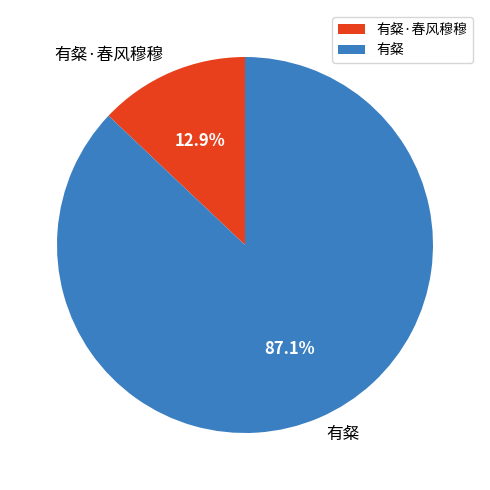

Between 有粲 and 有粲·春风穆穆, which is larger?

有粲